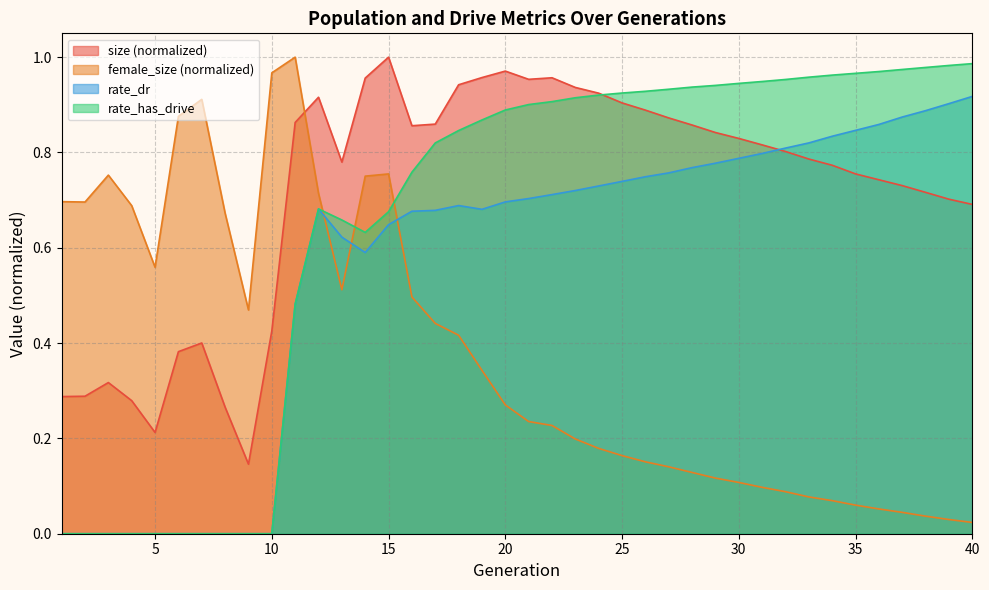

What is the value of the size point at the 2nd from the left?

0.3